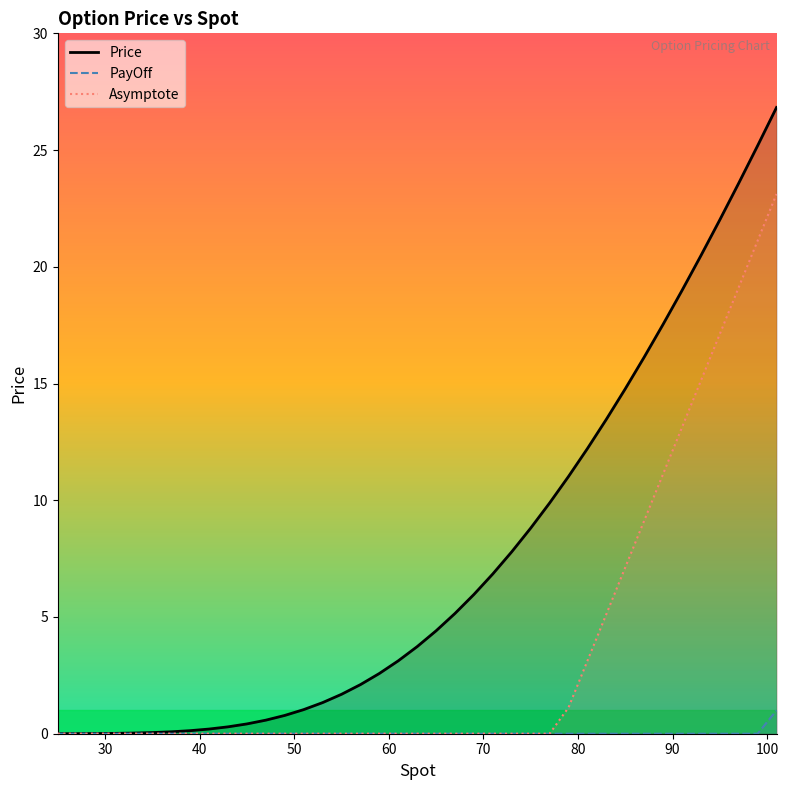

What is the difference between the second highest and minimum values in the Asymptote series?

21.1